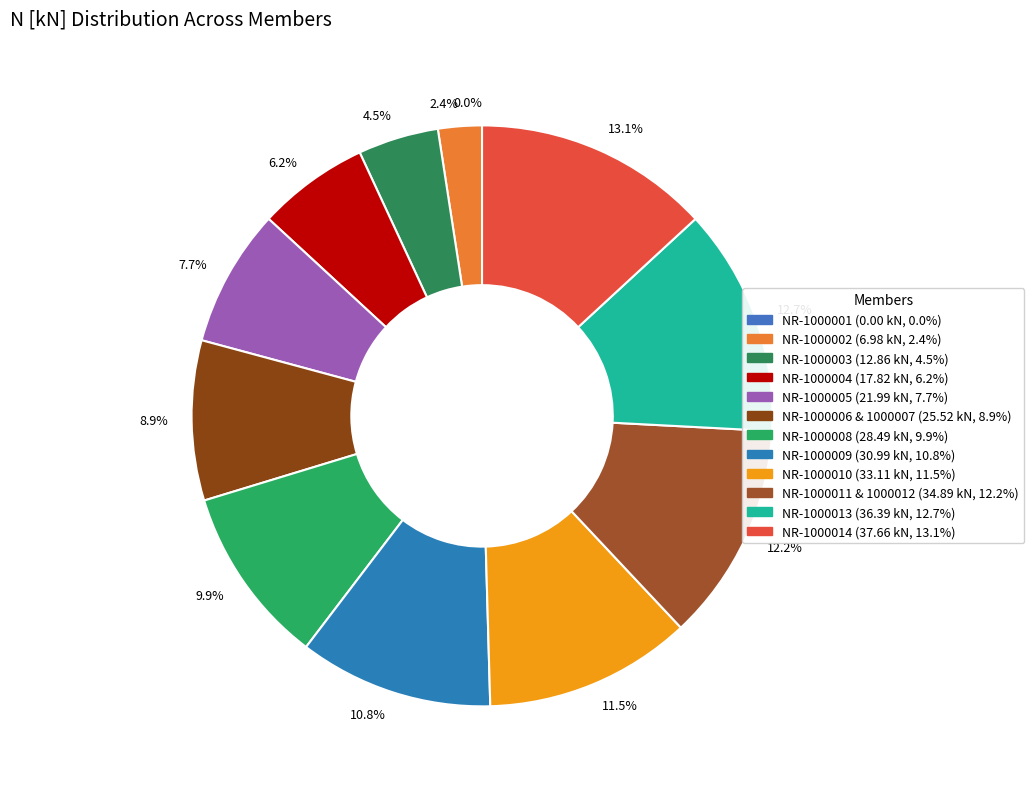

What is the ratio of the value at 12.2% to the value at 8.9%?

1.4